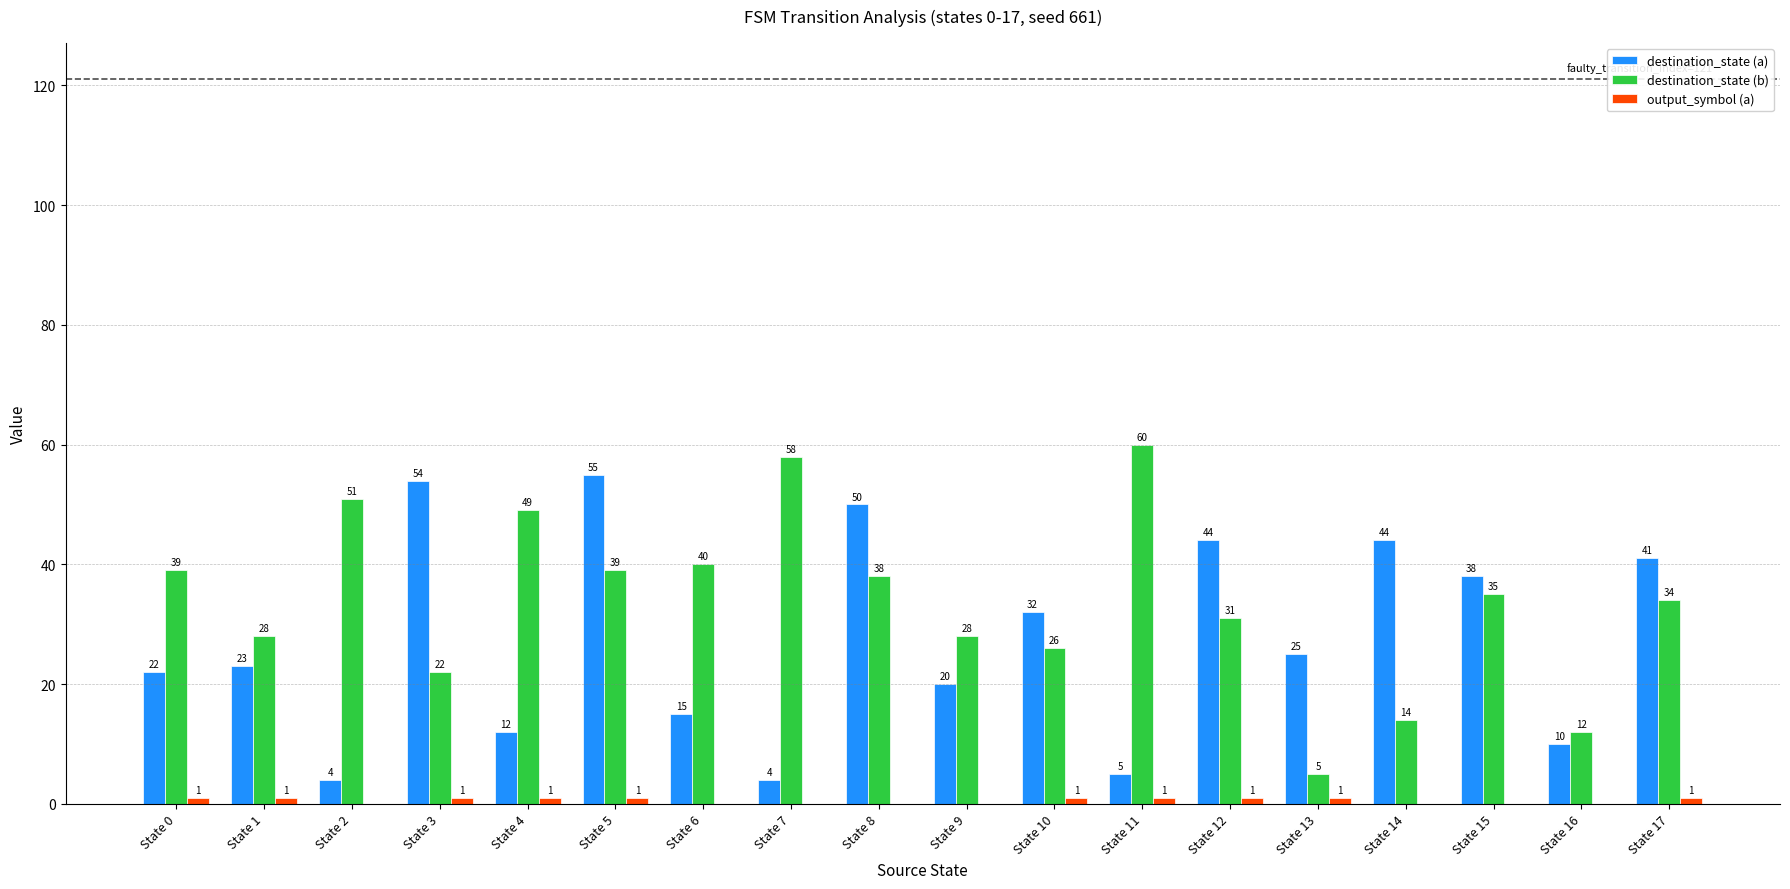

Is it true that destination_state (a) equals 67 at State 17?

False